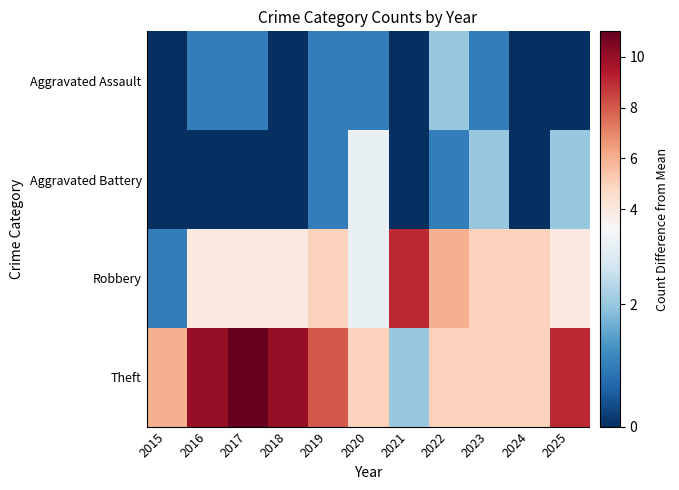

What is the total value across all series at 2021?

11